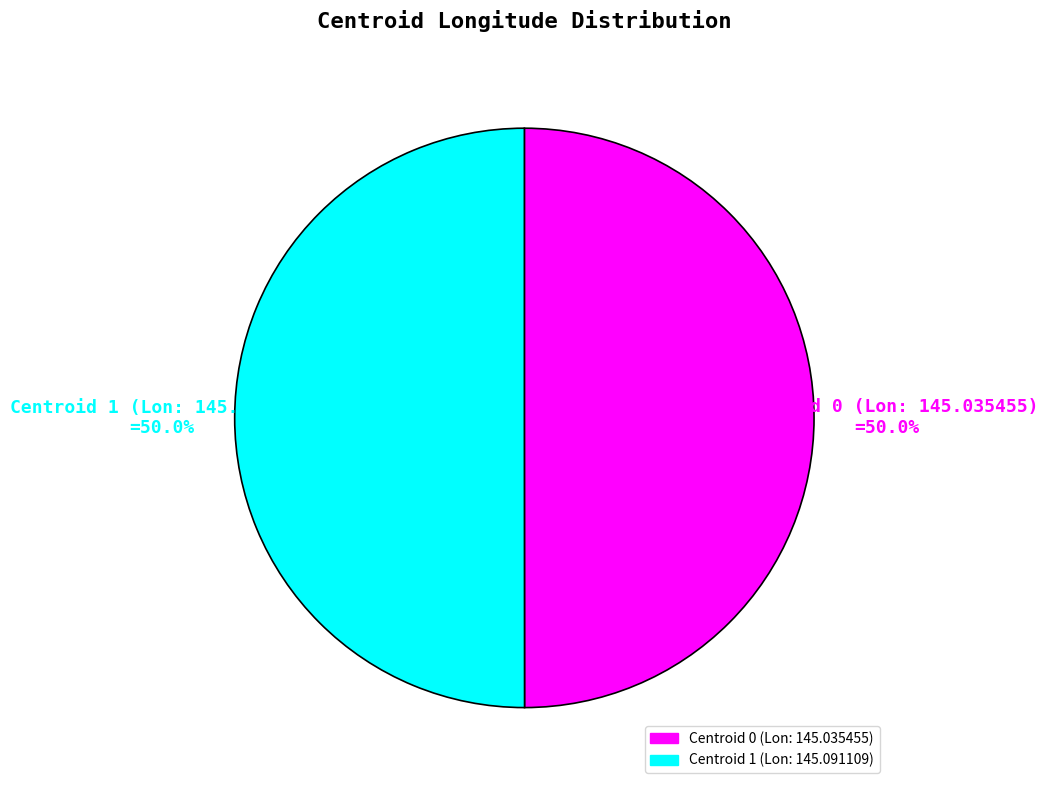

The Centroid 1 (Lon: 145.091109) slice represents 50% of the pie. True or false?

True